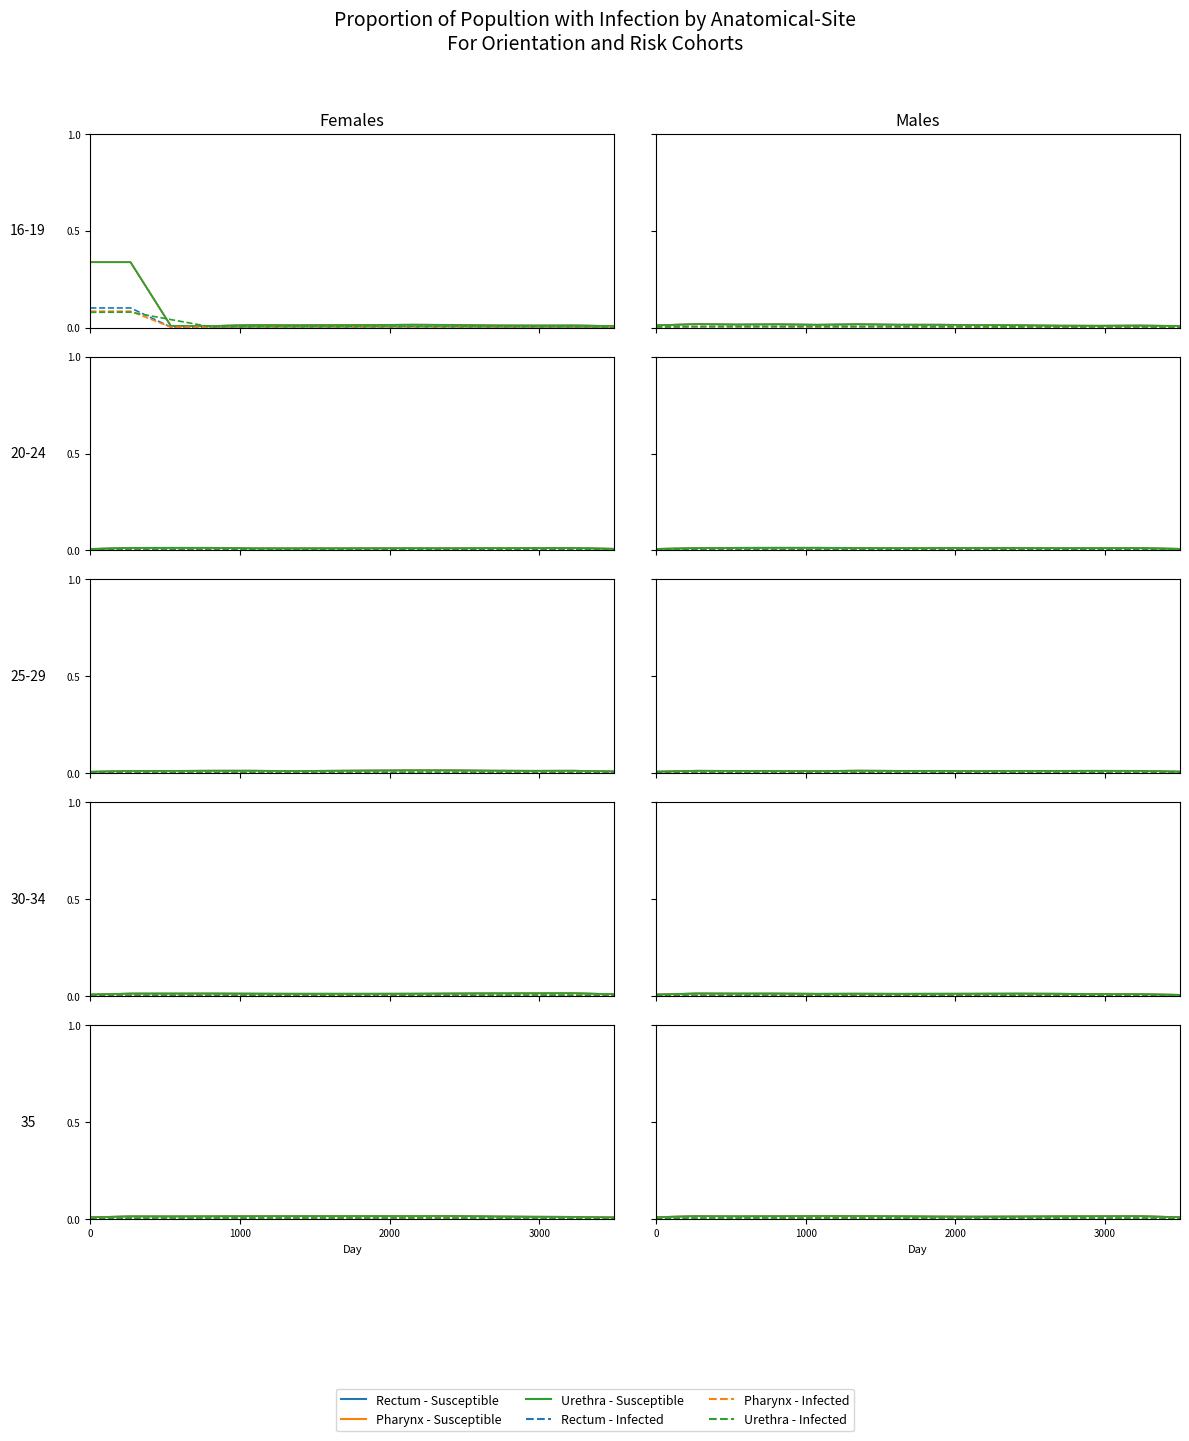

At how many categories does at least one series exceed 0?

14